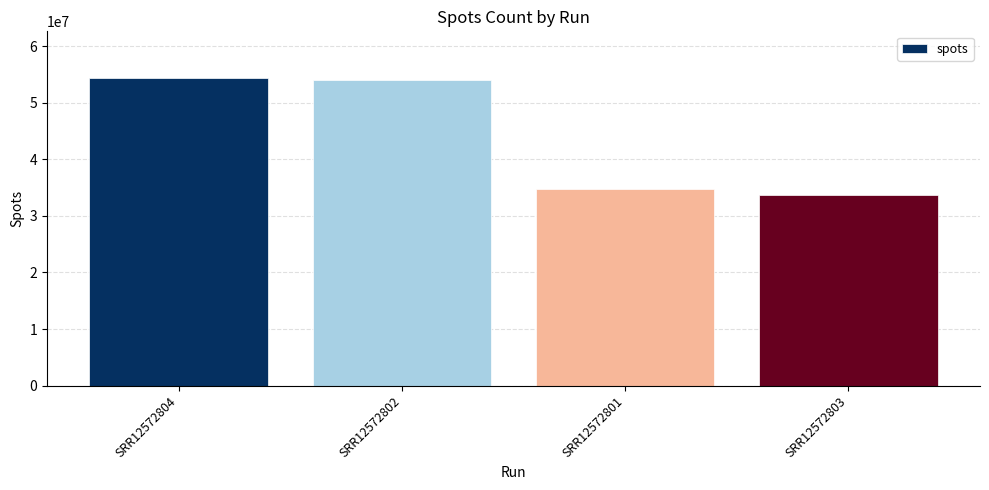

The chart shows a value of 54430909 at SRR12572804. True or false?

True